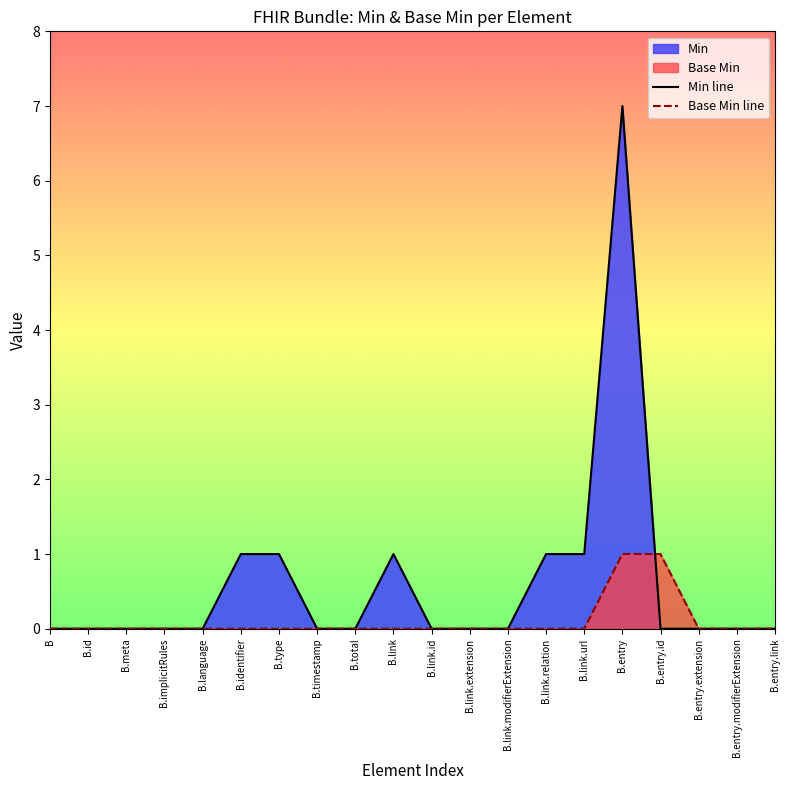

What position from the right is B.entry.extension?

3